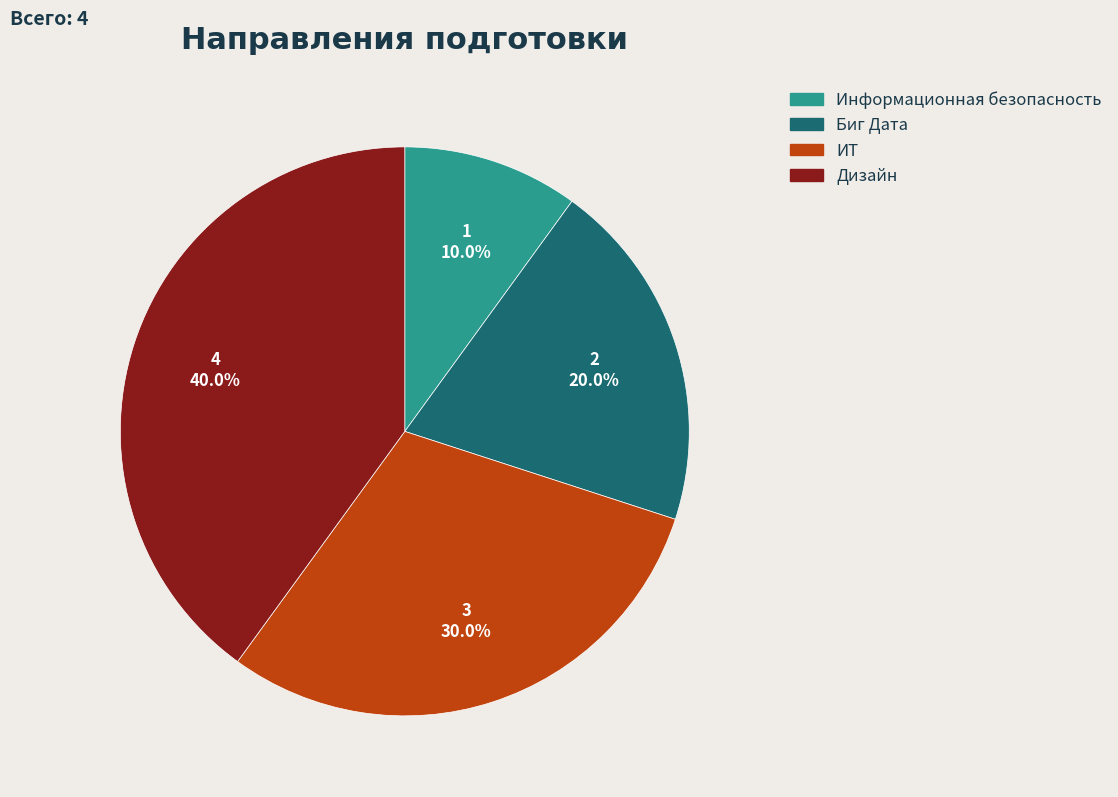

How many slices are in this pie chart?

4